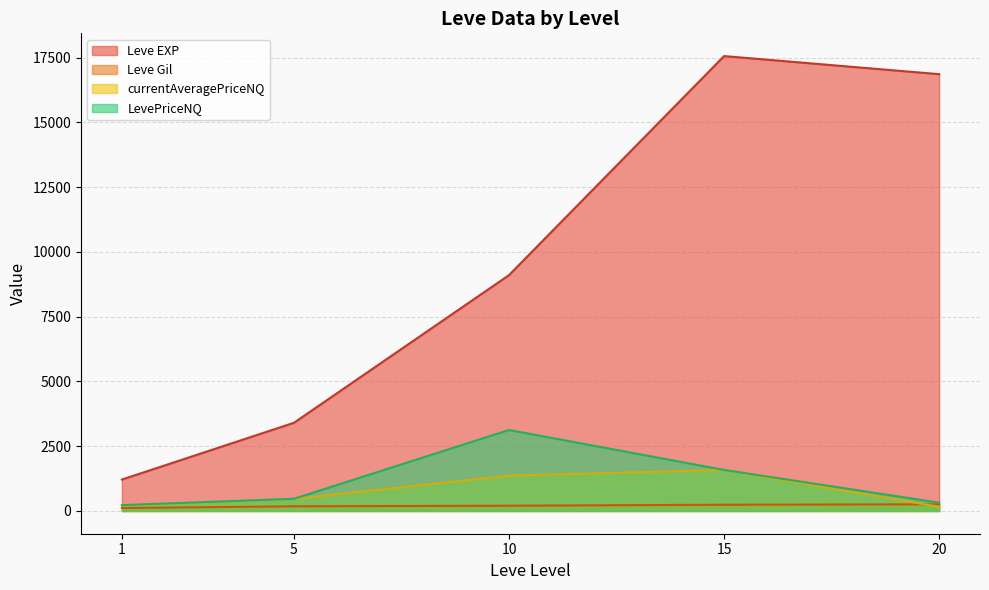

True or false: Leve Gil and Leve EXP intersect in this chart.

False